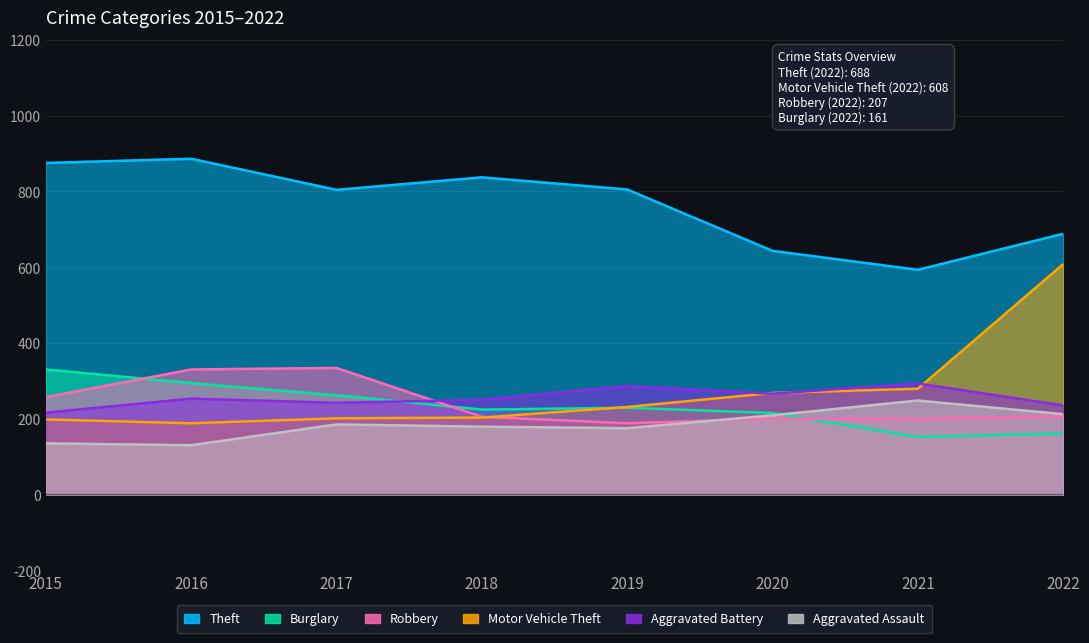

True or false: Robbery and Aggravated Assault intersect in this chart.

True